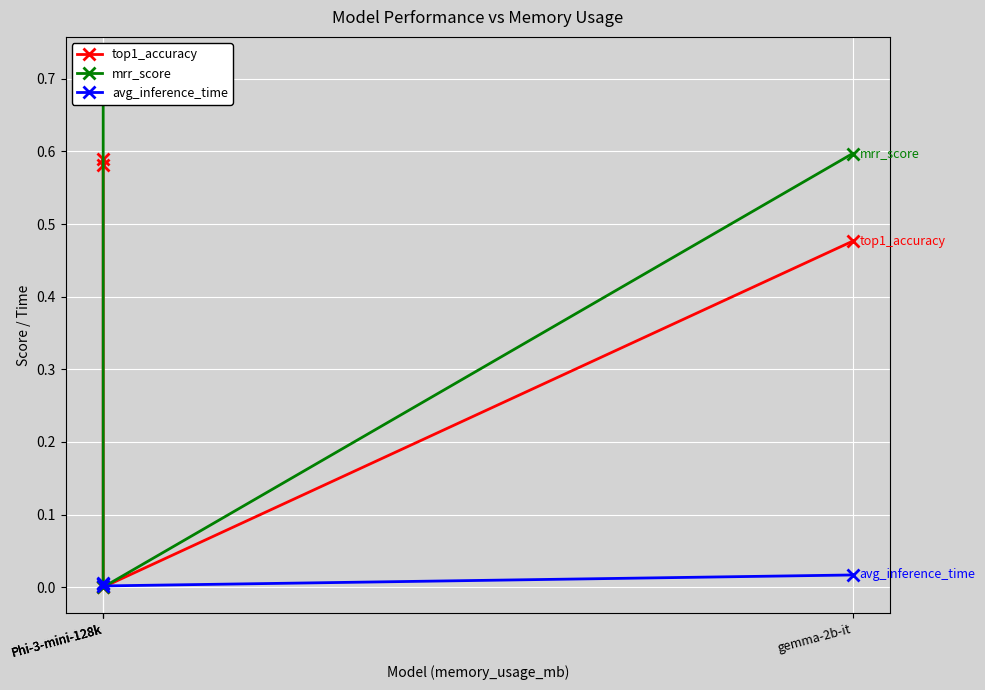

Does the chart display data point markers on the line(s)?

Yes